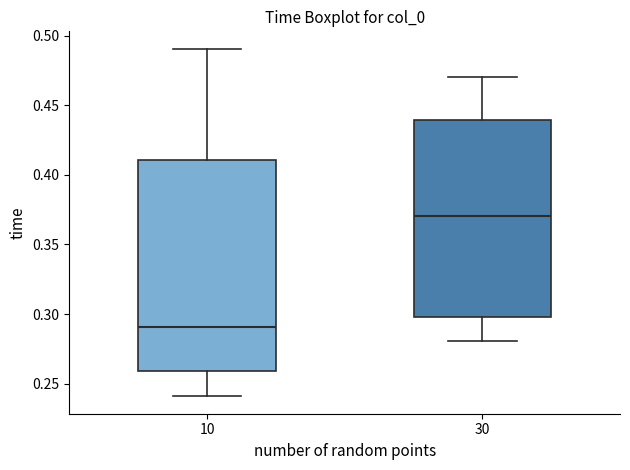

Where is the lower edge of the box at x = 10 on the y-axis? The values are not printed on the chart, so give them approximately, as read against the axis.

0.26